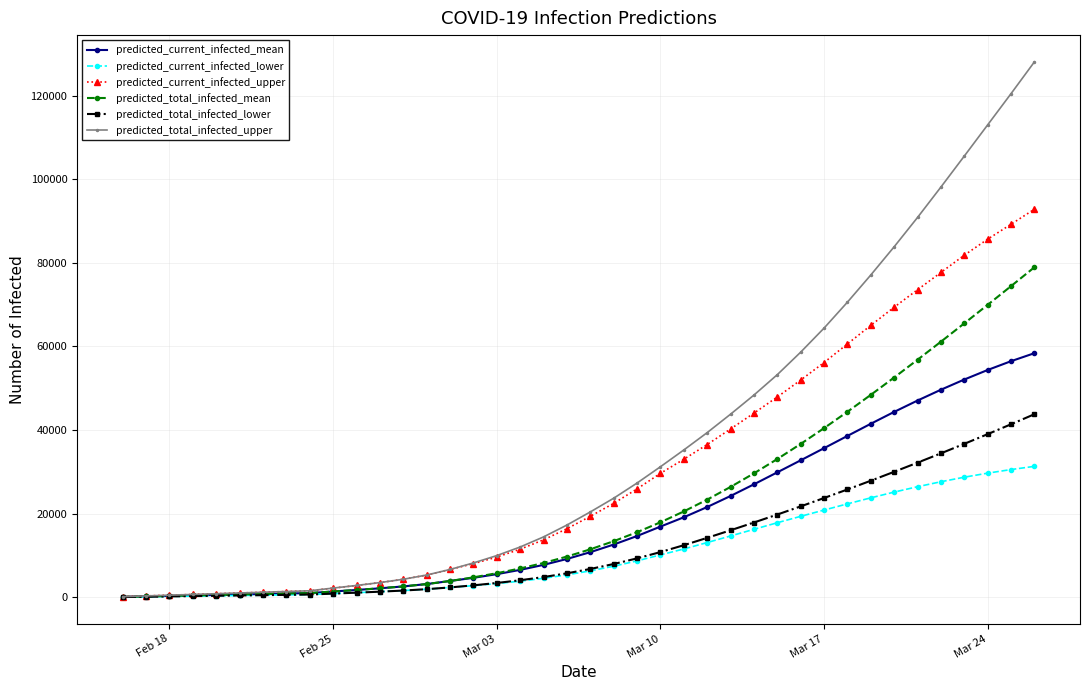

At how many categories does at least one series exceed 87412?

6